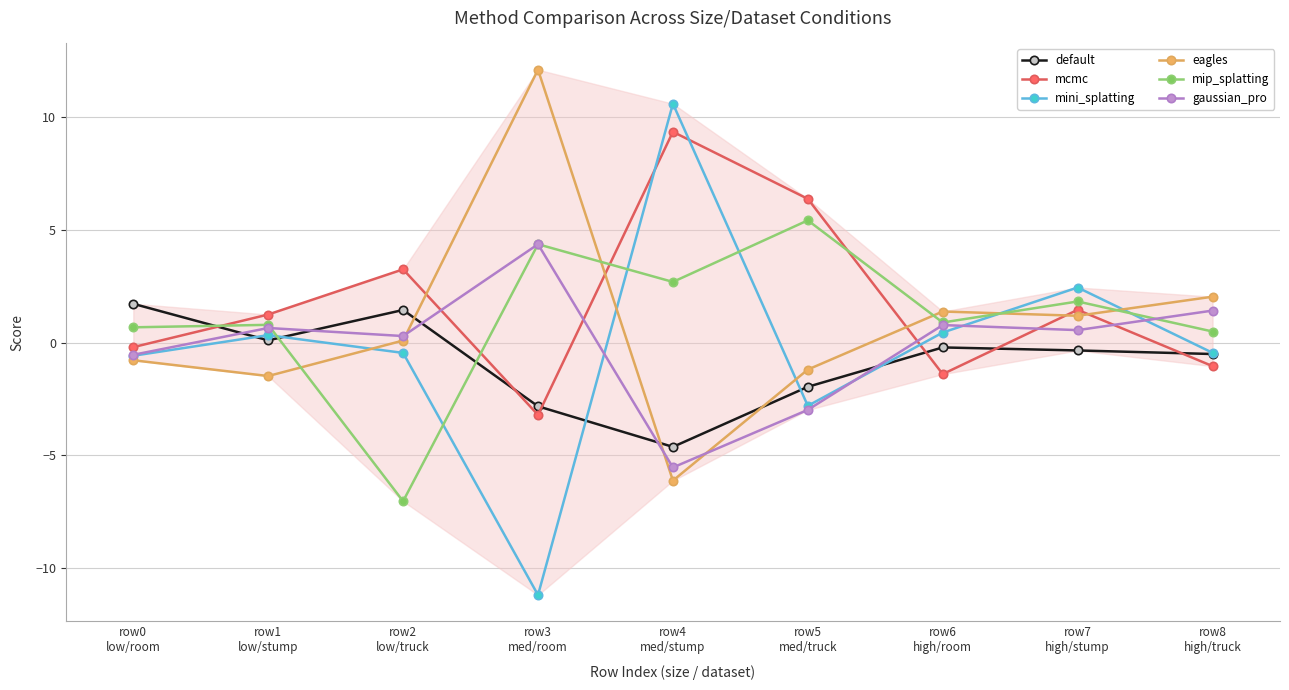

At which label does gaussian_pro reach its peak?

row3
med/room